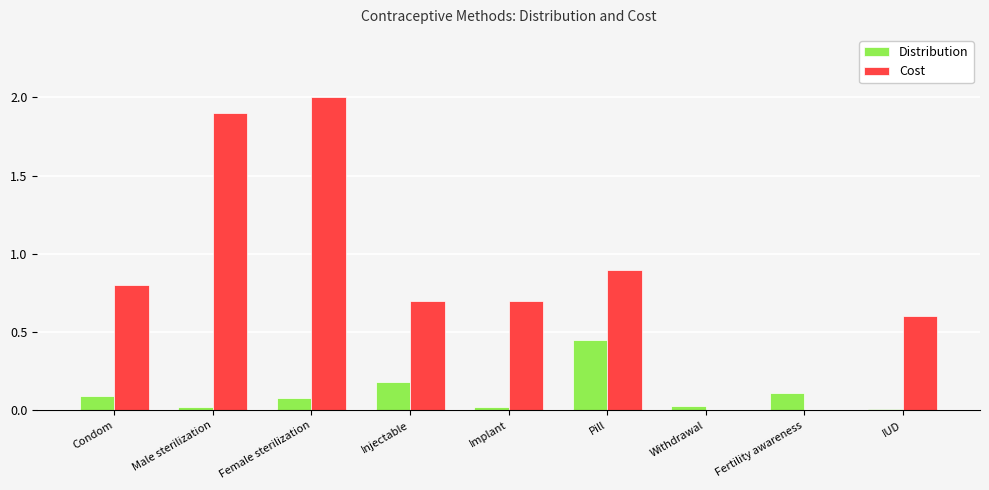

How many groups of bars are there?

9